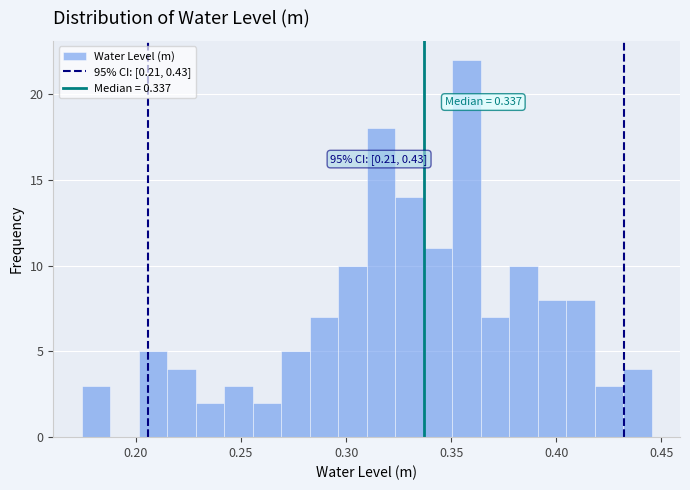

Around what value on the x-axis is the tallest bar? Give the approximate position of its centre, as read against the axis.

0.355